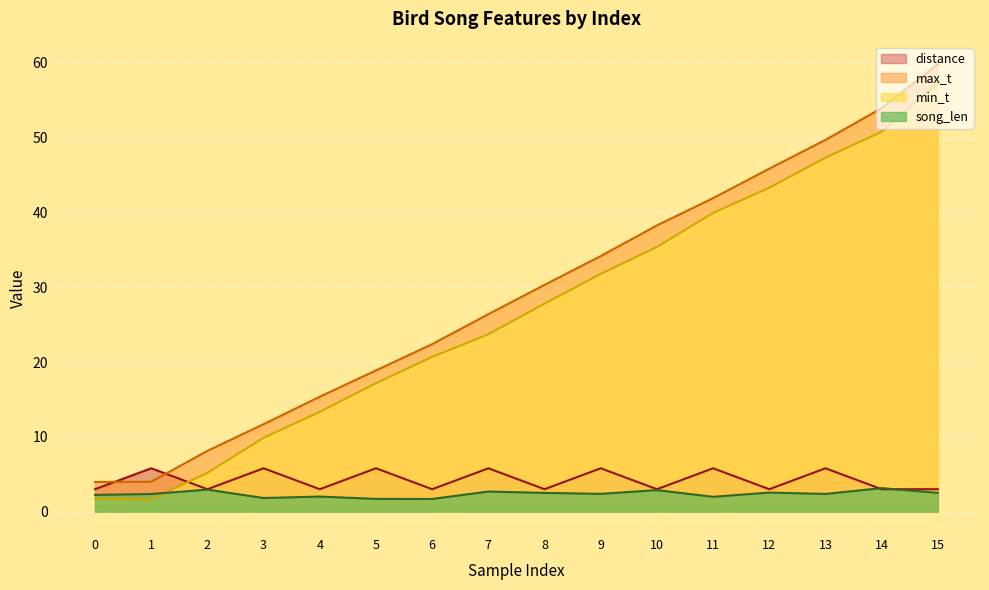

True or false: distance has more than 1 points higher than both neighbors.

True